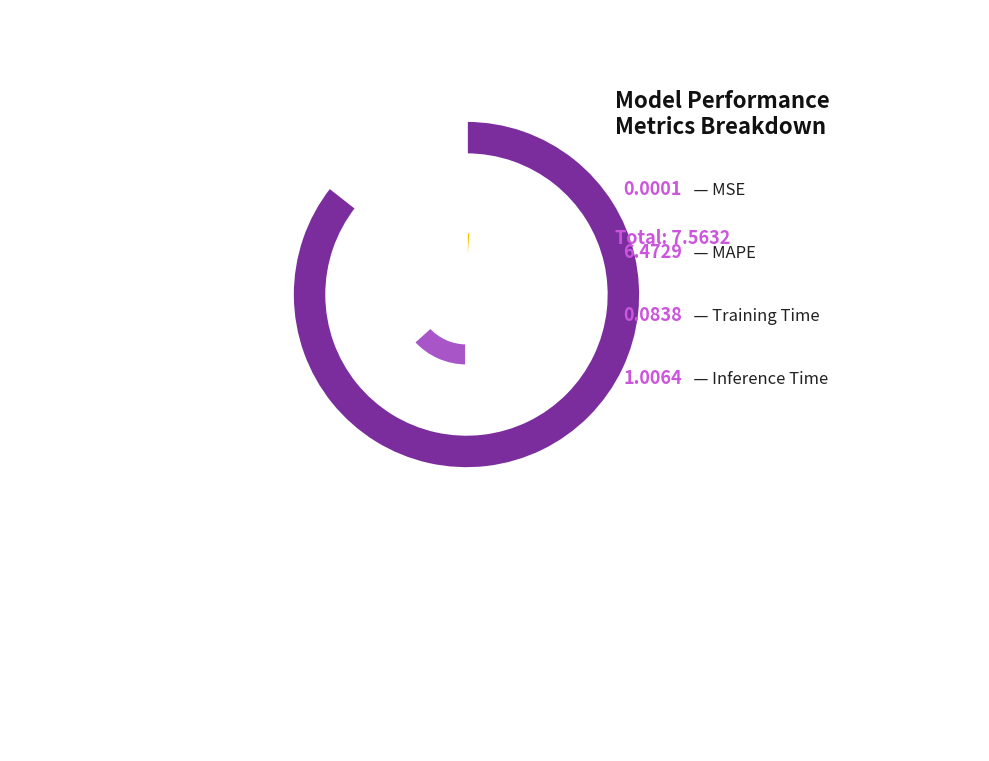

What portion of the pie excludes MSE?

100.0%